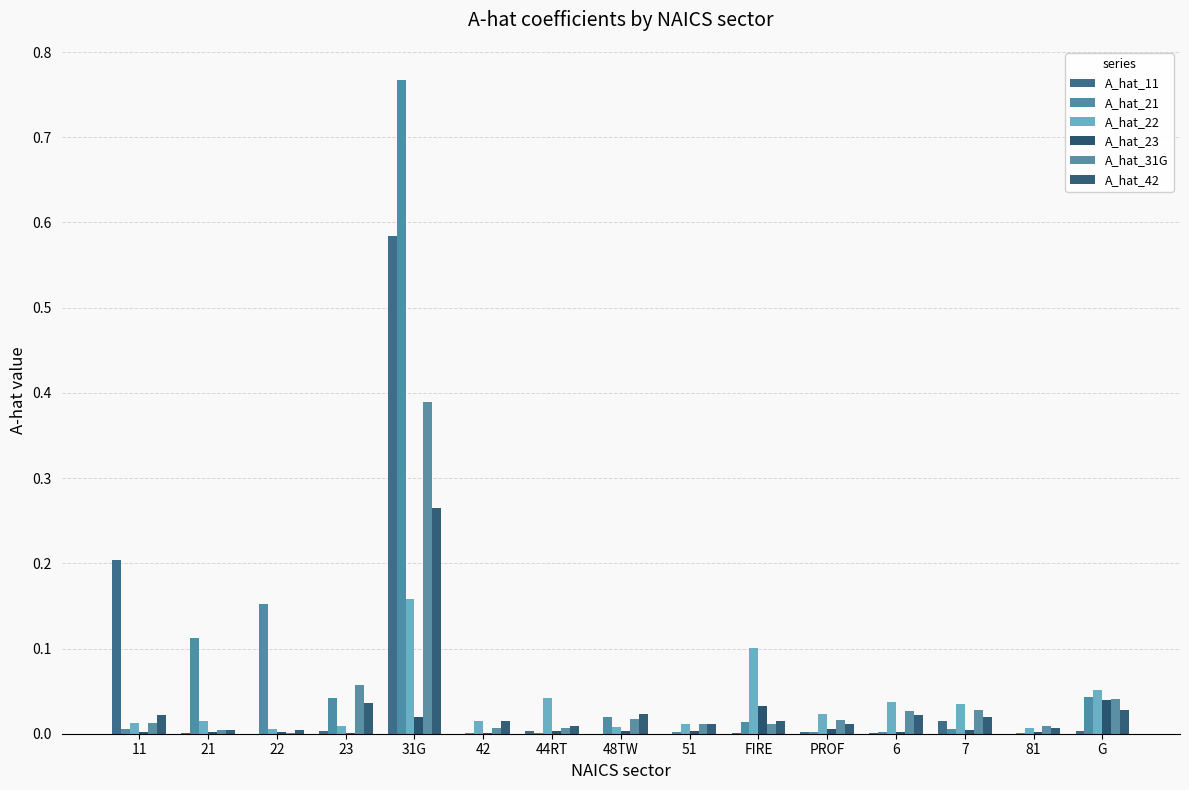

Where is A_hat_22 nearest to the value 0?

22